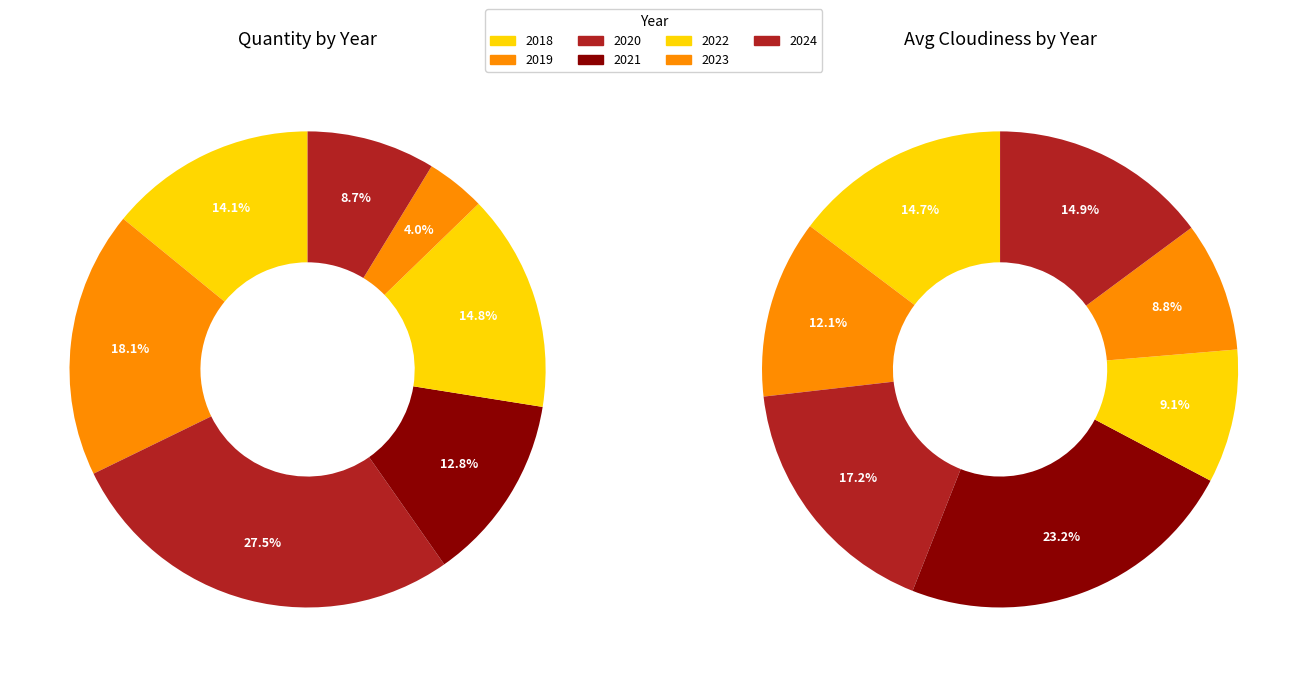

What percentage is NOT represented by 2018?

85.9%